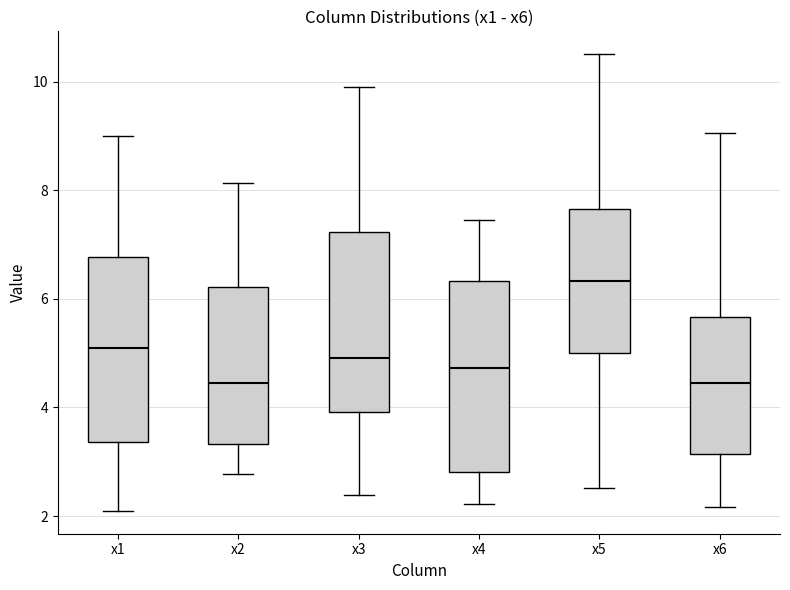

Reading left to right, read every box against the y-axis: the position of its median line, the range the box covers, and the ends of its whiskers. The values are not printed on the chart, so give them approximately, as read against the axis.

x1: median 5.0, box 3.4 to 6.8, whiskers 2.0 to 9.0
x2: median 4.4, box 3.4 to 6.2, whiskers 2.8 to 8.2
x3: median 5.0, box 4.0 to 7.2, whiskers 2.4 to 9.8
x4: median 4.8, box 2.8 to 6.4, whiskers 2.2 to 7.4
x5: median 6.4, box 5.0 to 7.6, whiskers 2.6 to 10.6
x6: median 4.4, box 3.2 to 5.6, whiskers 2.2 to 9.0